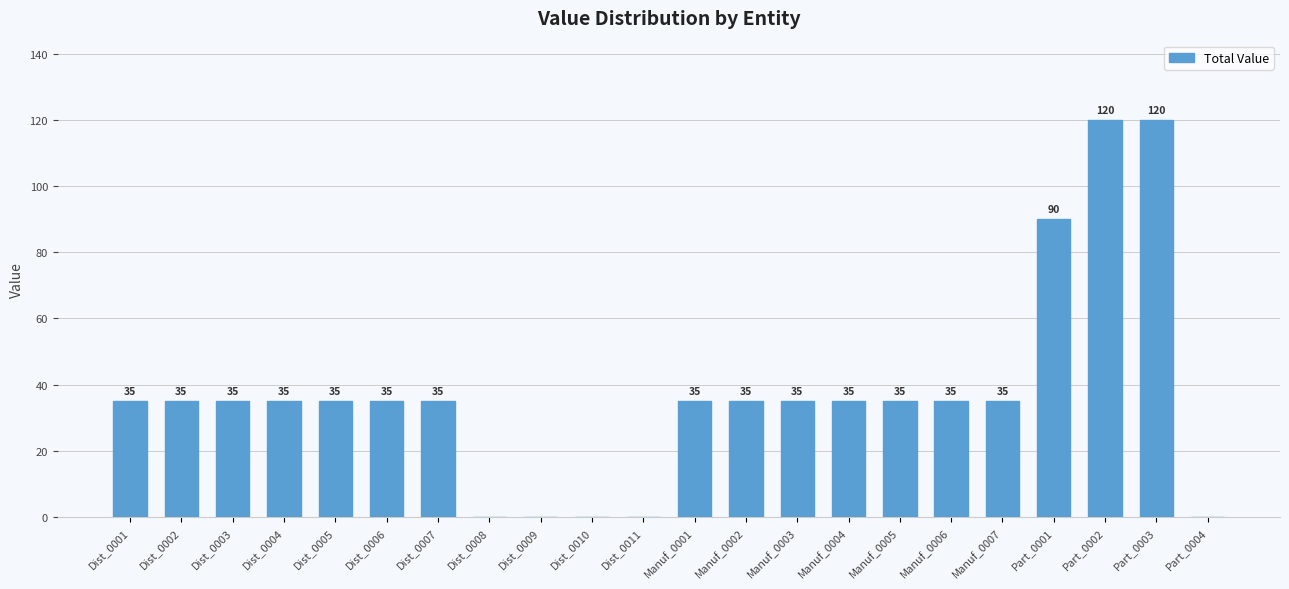

What is the change in value from Dist_0002 to Dist_0010?

-35